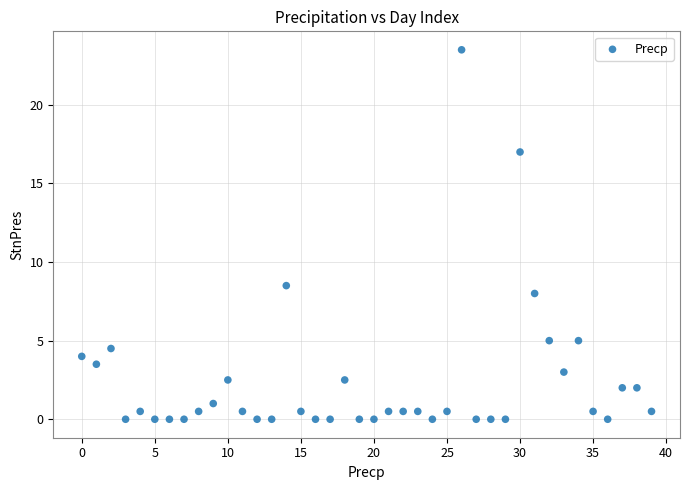

What is the range of Y values (max minus min)?

23.5